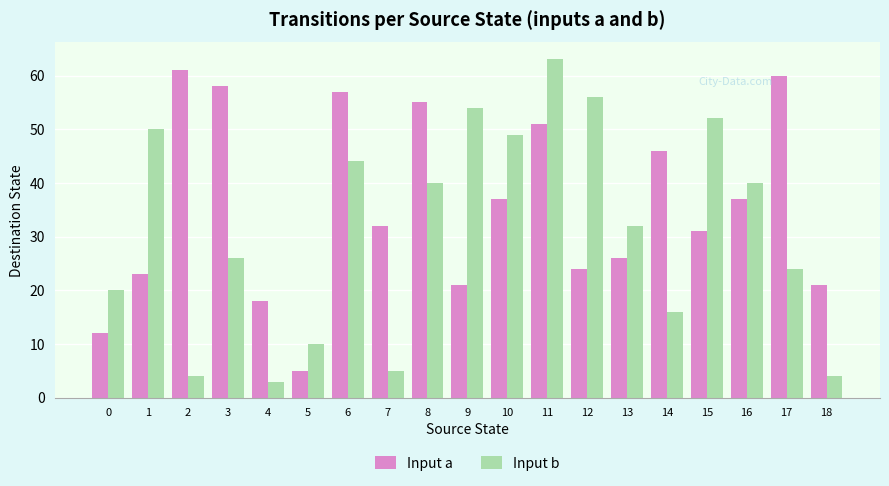

Reading right to left, what are all the values shown in this chart?

Input a: 21	60	37	31	46	26	24	51	37	21	55	32	57	5	18	58	61	23	12
Input b: 4	24	40	52	16	32	56	63	49	54	40	5	44	10	3	26	4	50	20